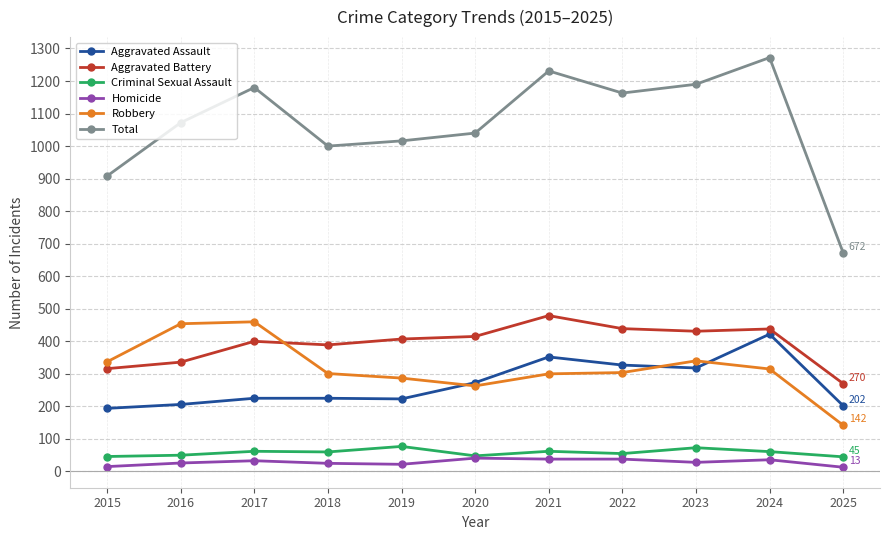

True or false: Homicide and Aggravated Assault cross at least once.

False